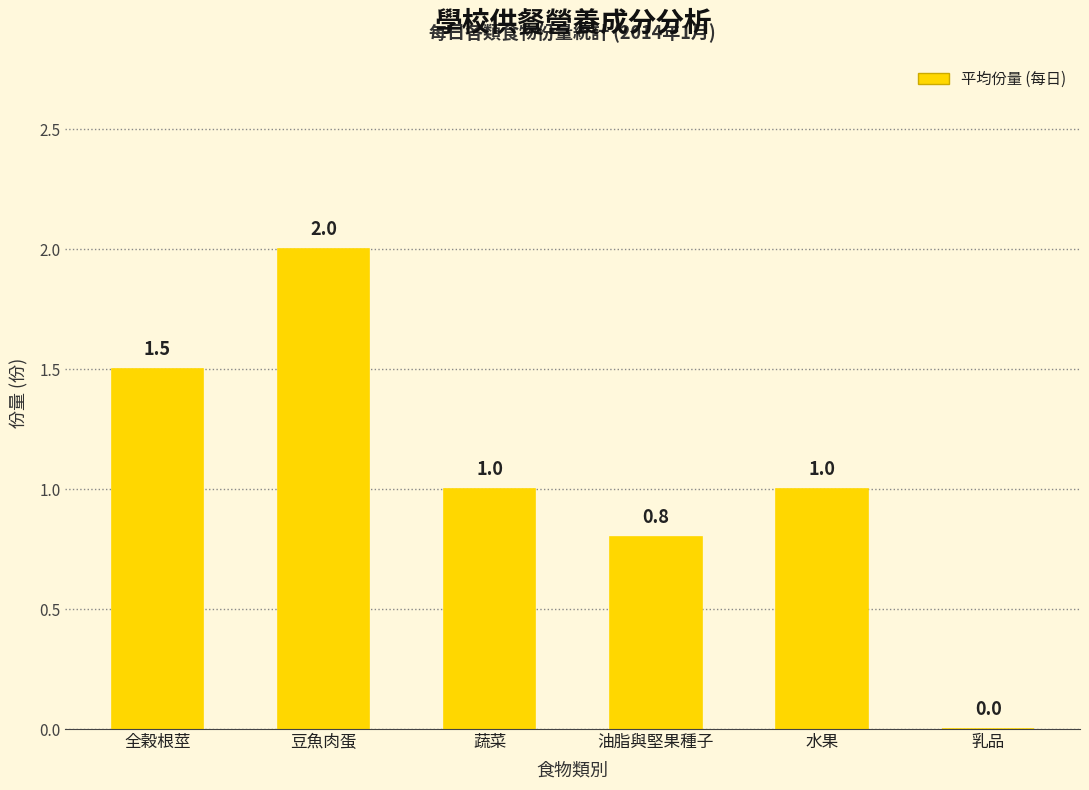

Reading left to right, extract all data points from this chart.

1.5	2.0	1.0	0.8	1.0	0.0